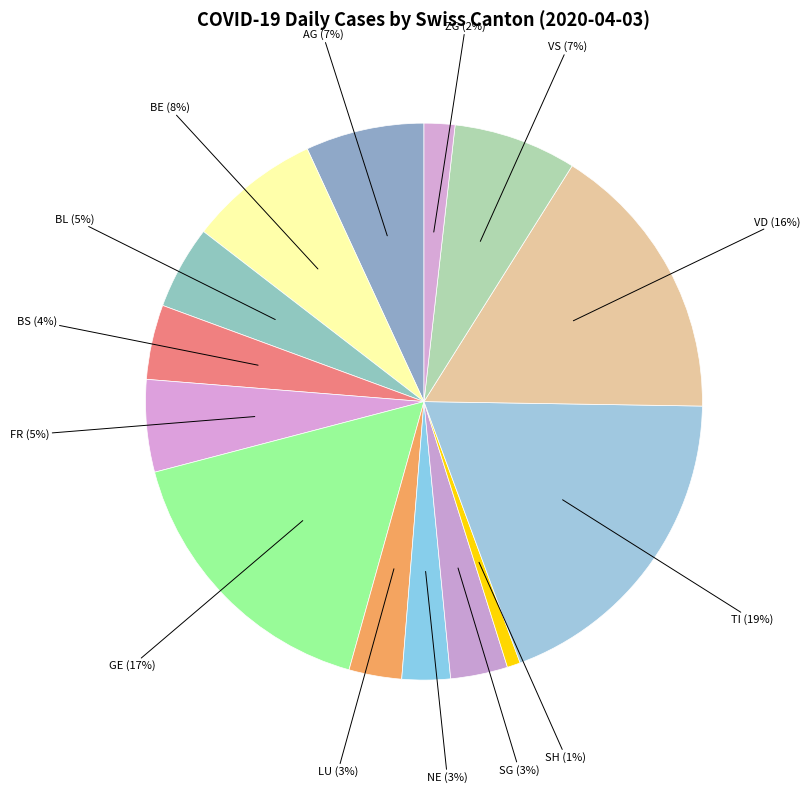

Count the number of slices in the pie.

14